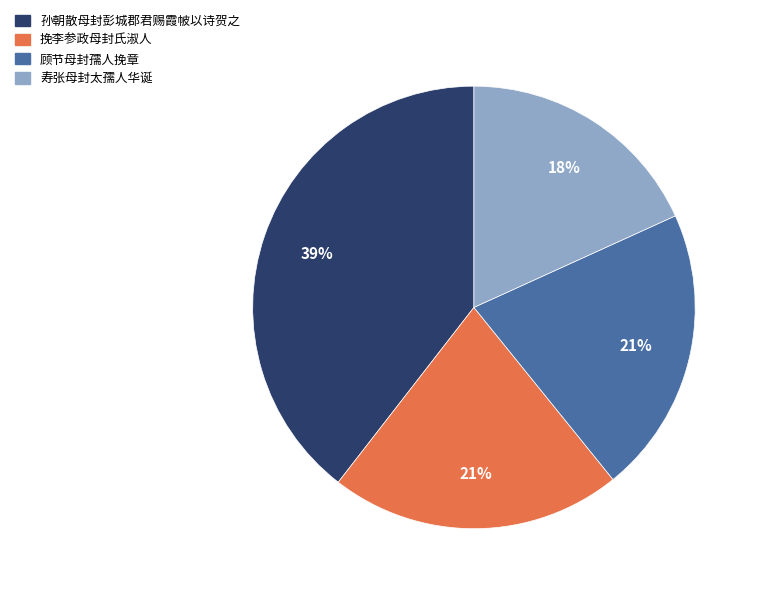

How many segments does this pie chart have?

4